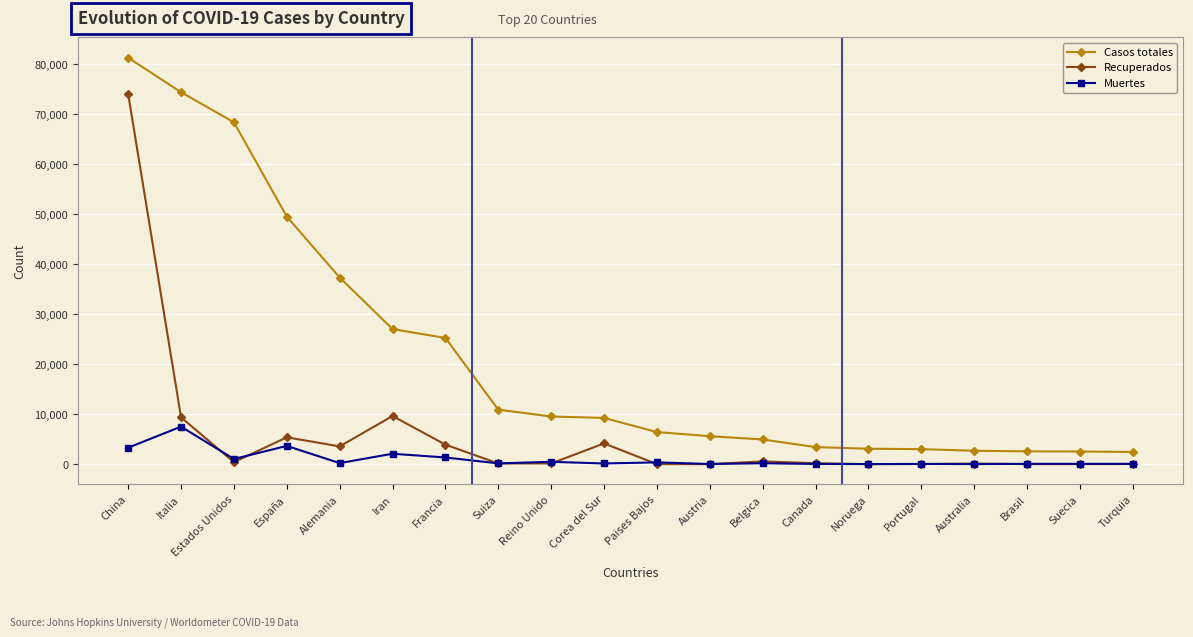

Which series has the largest total across all categories?

Casos totales